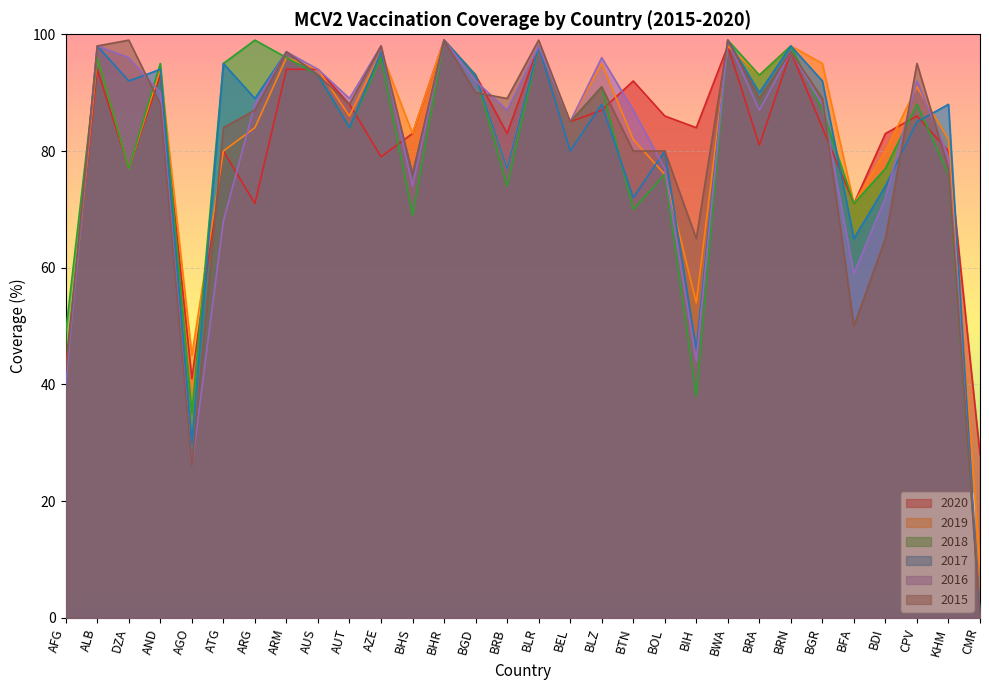

Rank the categories by 2020 value from highest to lowest.

BHR, BLR, BWA, BRN, ALB, ARM, AUS, AND, BGD, BTN, AUT, BLZ, BOL, CPV, BEL, BIH, BGR, BHS, BRB, BDI, BRA, ATG, KHM, AZE, DZA, ARG, BFA, AFG, AGO, CMR